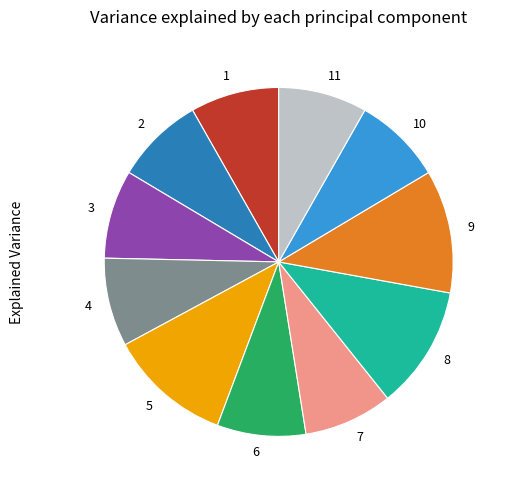

Is there any slice that represents more than half of the pie?

No